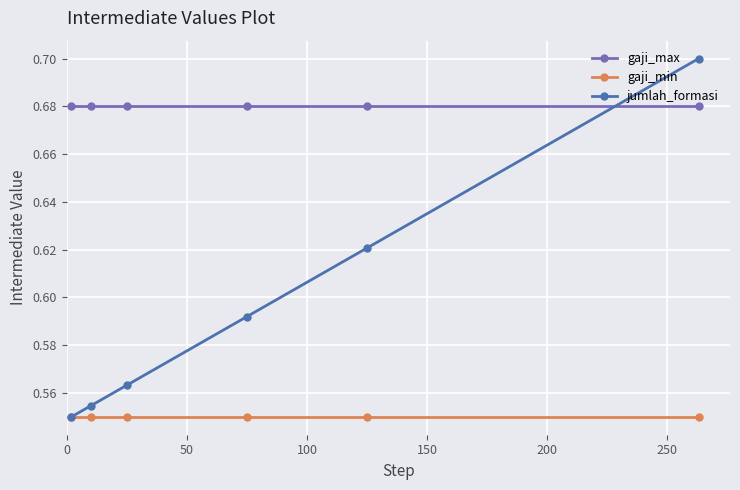

Which series ends up on top after the final intersection of jumlah_formasi and gaji_max?

jumlah_formasi